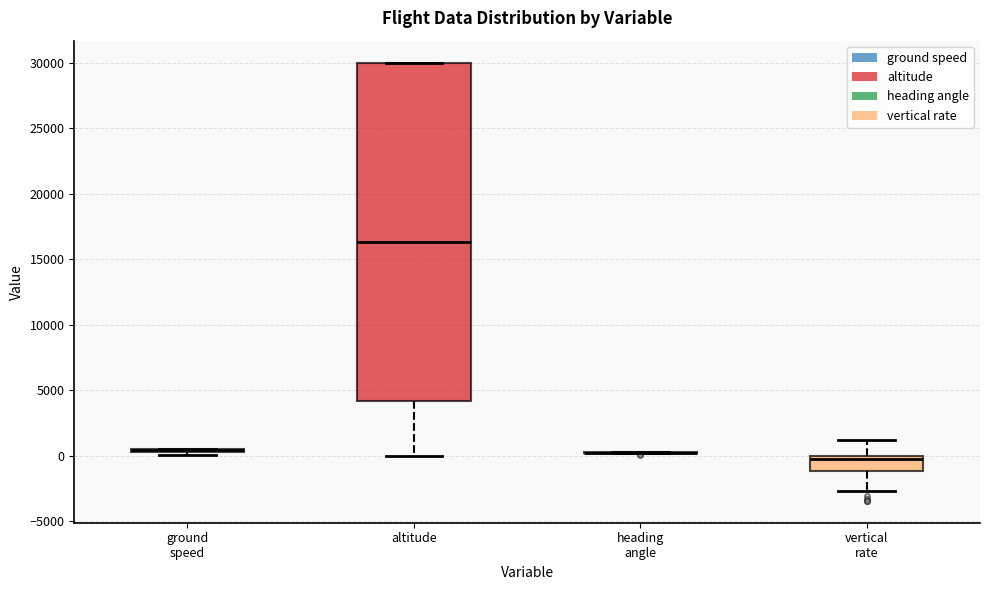

Where does the median line of the box for altitude sit on the y-axis? The values are not printed on the chart, so give them approximately, as read against the axis.

16500